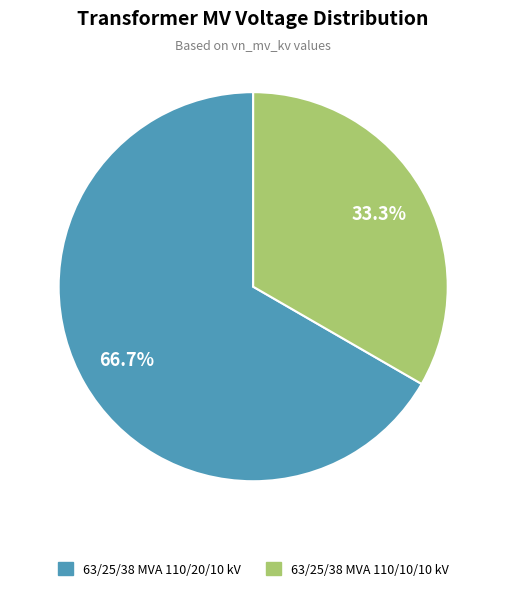

What percentage is the 63/25/38 MVA 110/10/10 kV slice, to the nearest percent?

33%